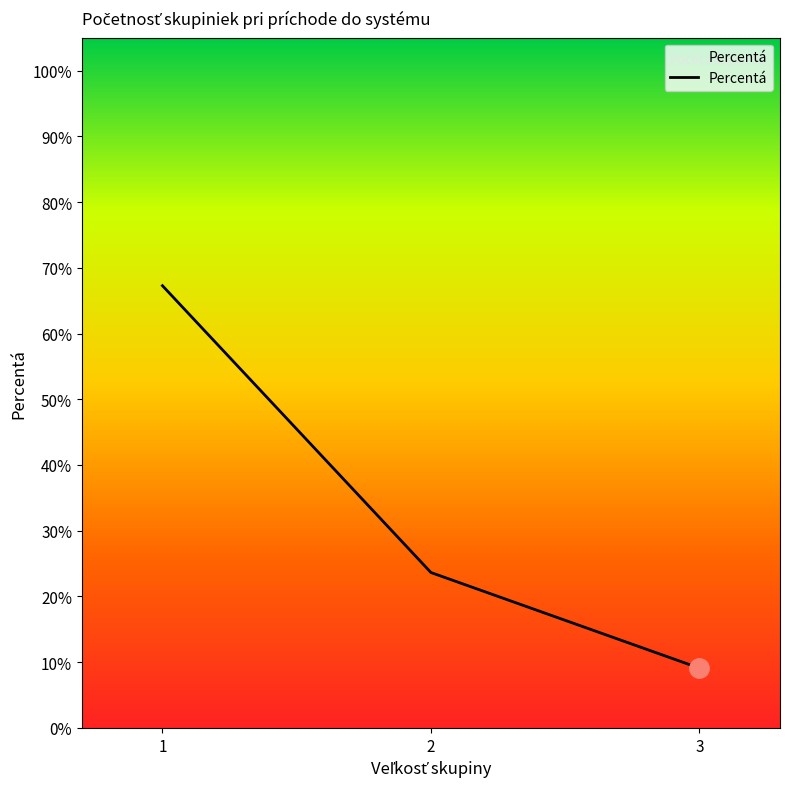

Reading left to right, extract all data points from this chart.

1=67.3	2=23.6	3=9.1